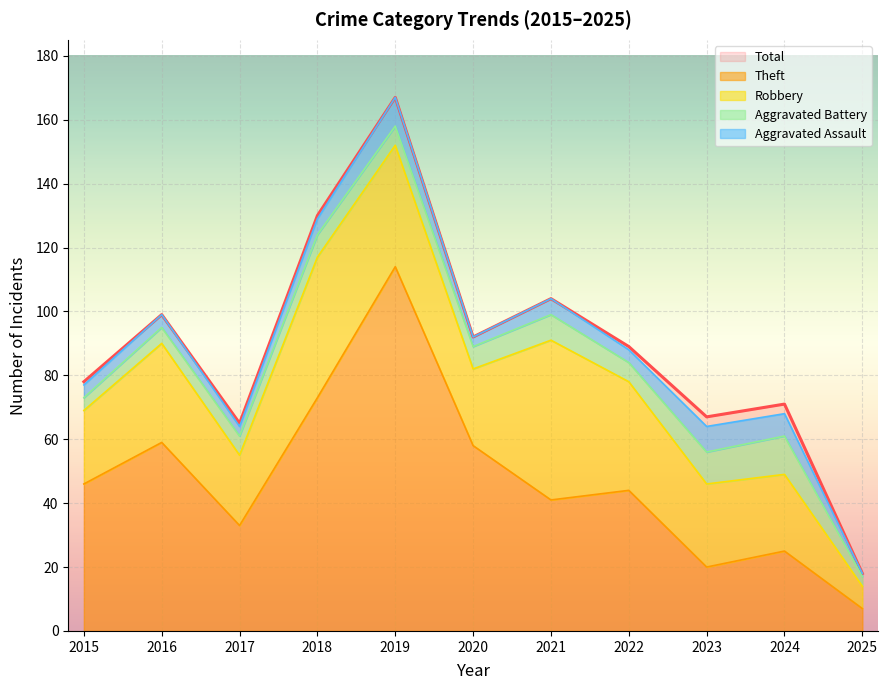

True or false: Aggravated Assault has more than 1 points higher than both neighbors.

True